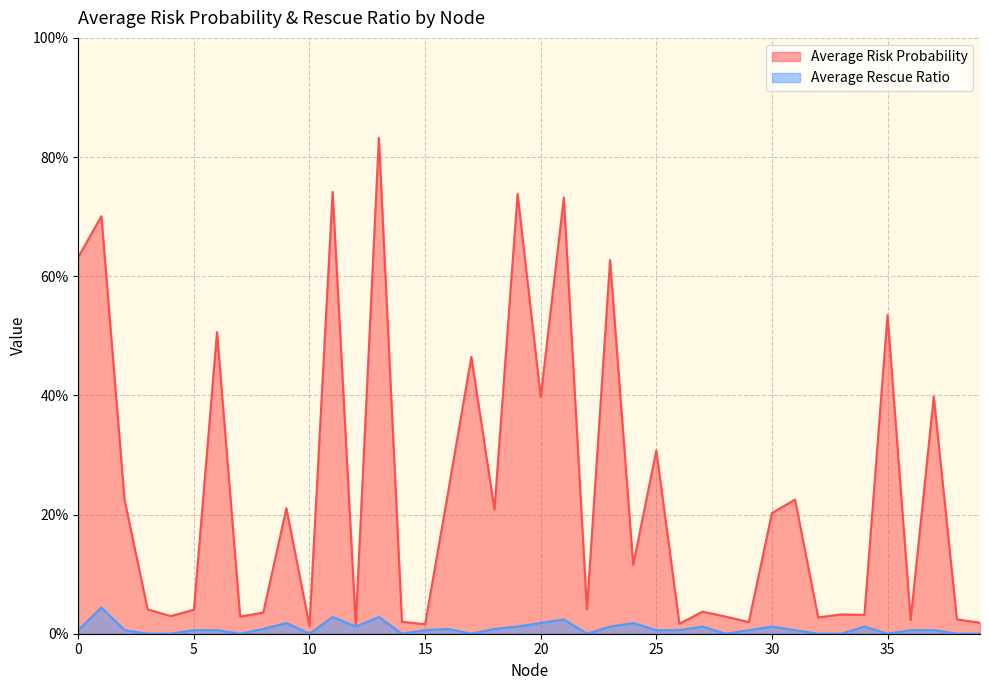

At which category is the sum across all series the highest?

13